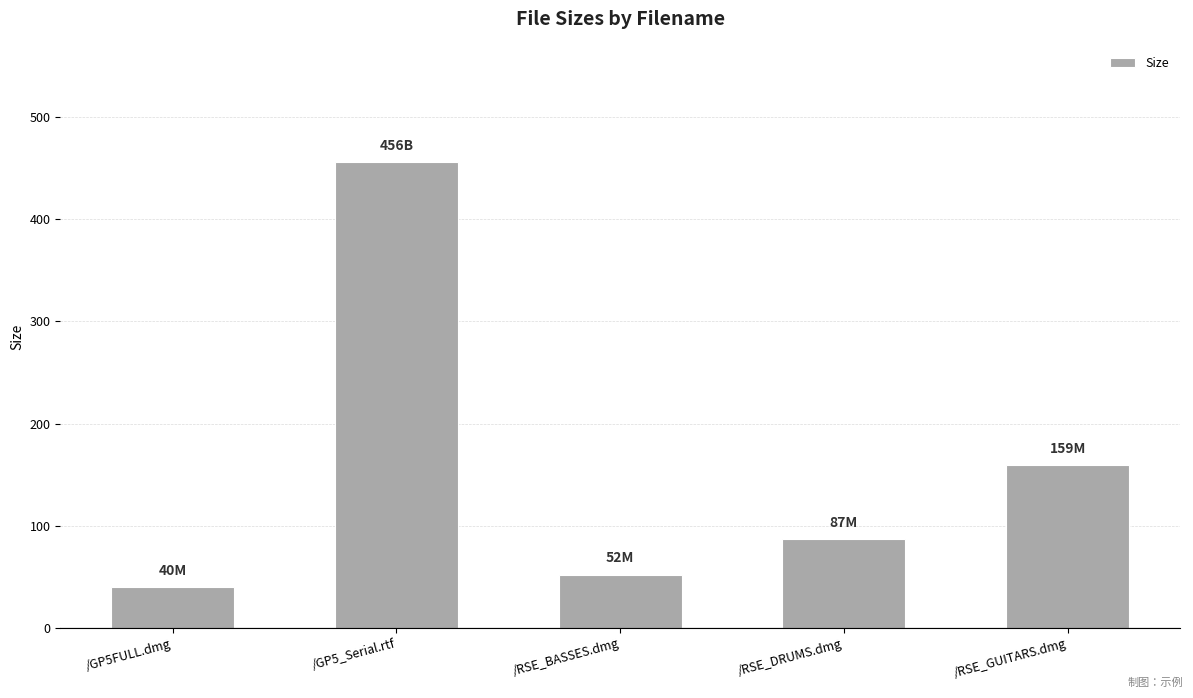

At which label is the value closest to 248?

/RSE_GUITARS.dmg